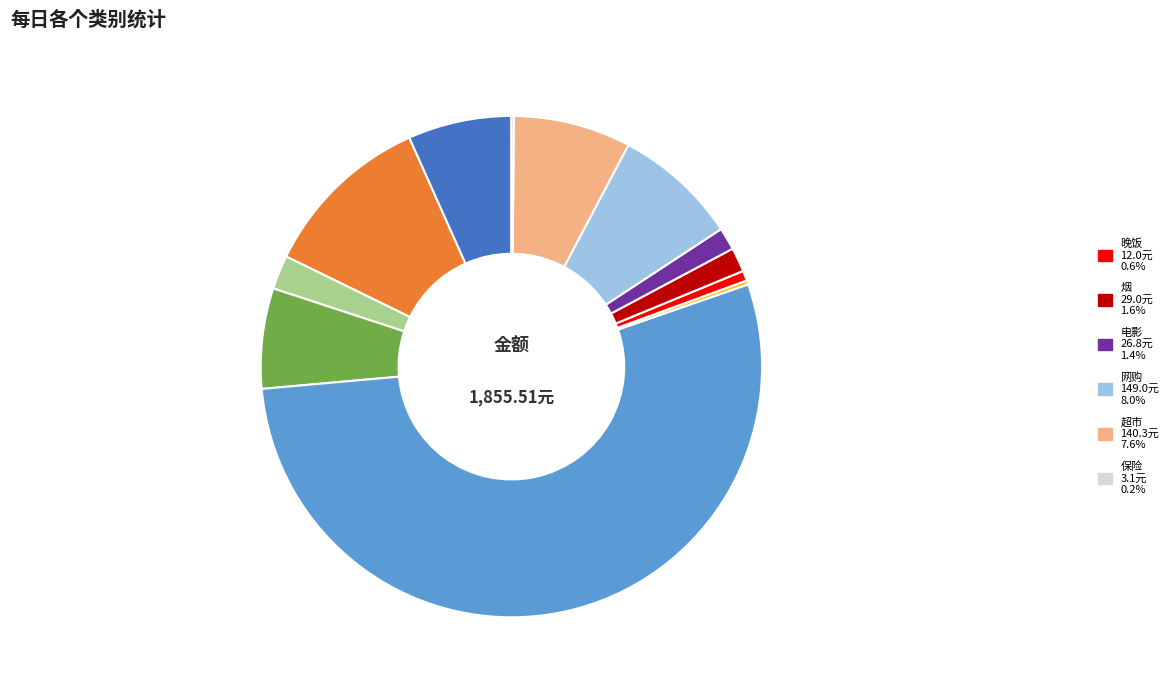

Does any single category account for the majority?

Yes